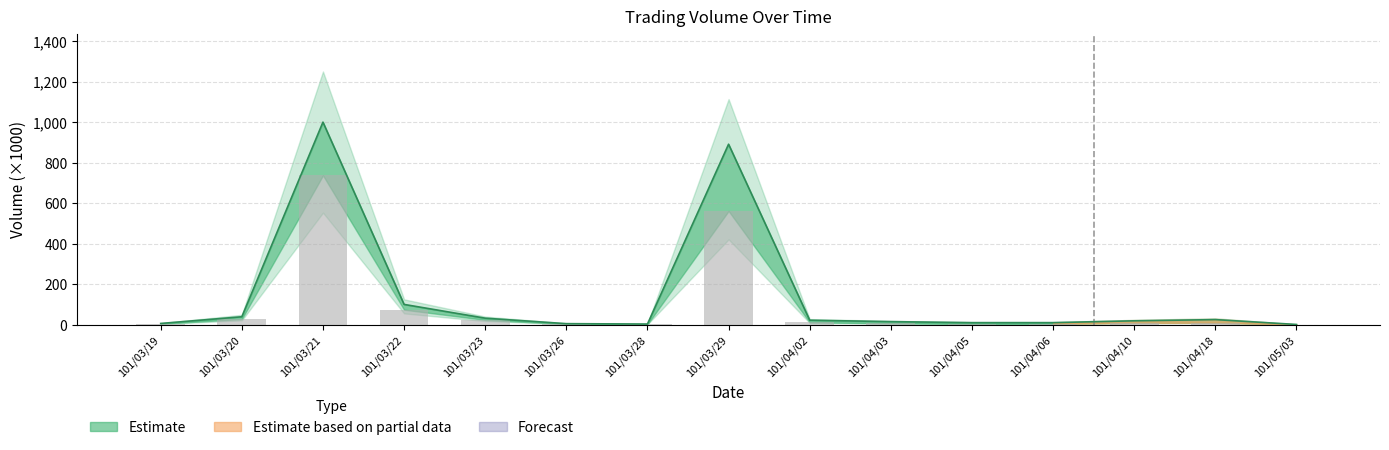

At how many categories does at least one series exceed 250?

2